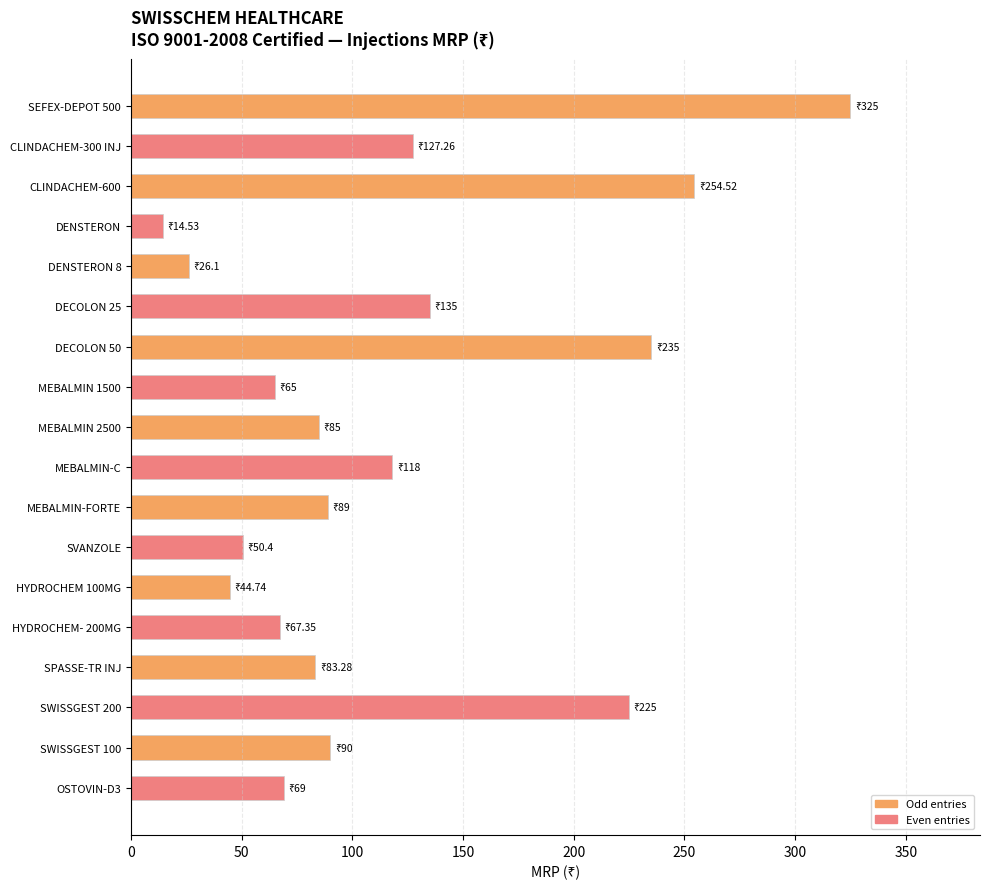

What is the change in value from SWISSGEST 200 to SWISSGEST 100?

-135.0